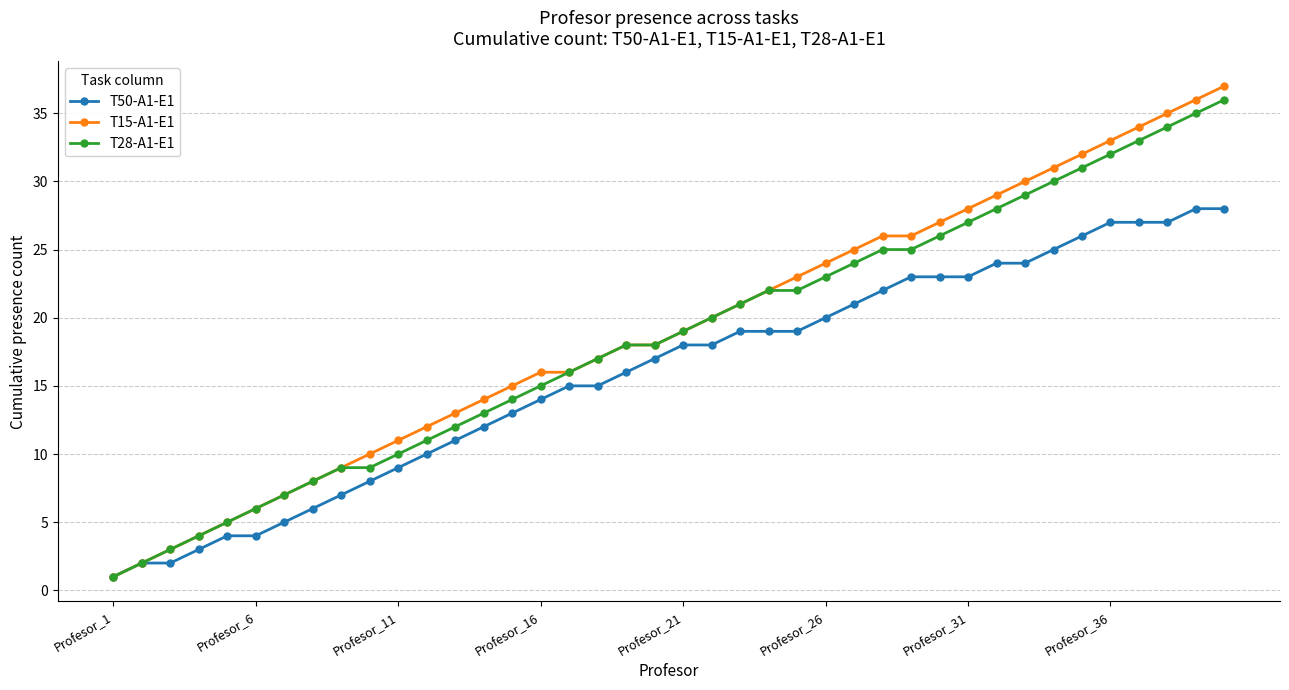

What are all the series names shown in the legend?

T50-A1-E1, T15-A1-E1, T28-A1-E1